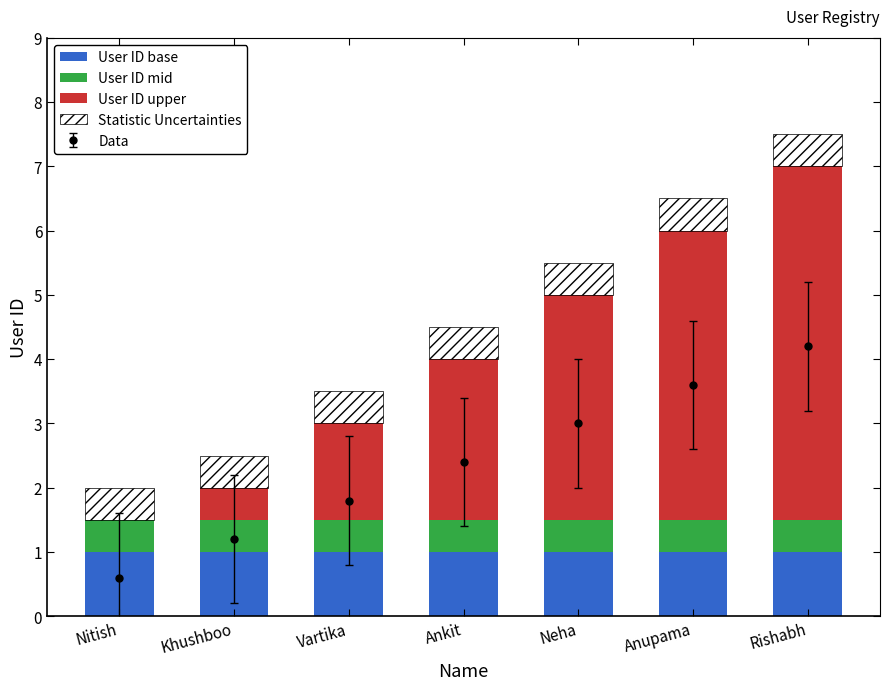

What is the total value across all series at Neha?

5.5